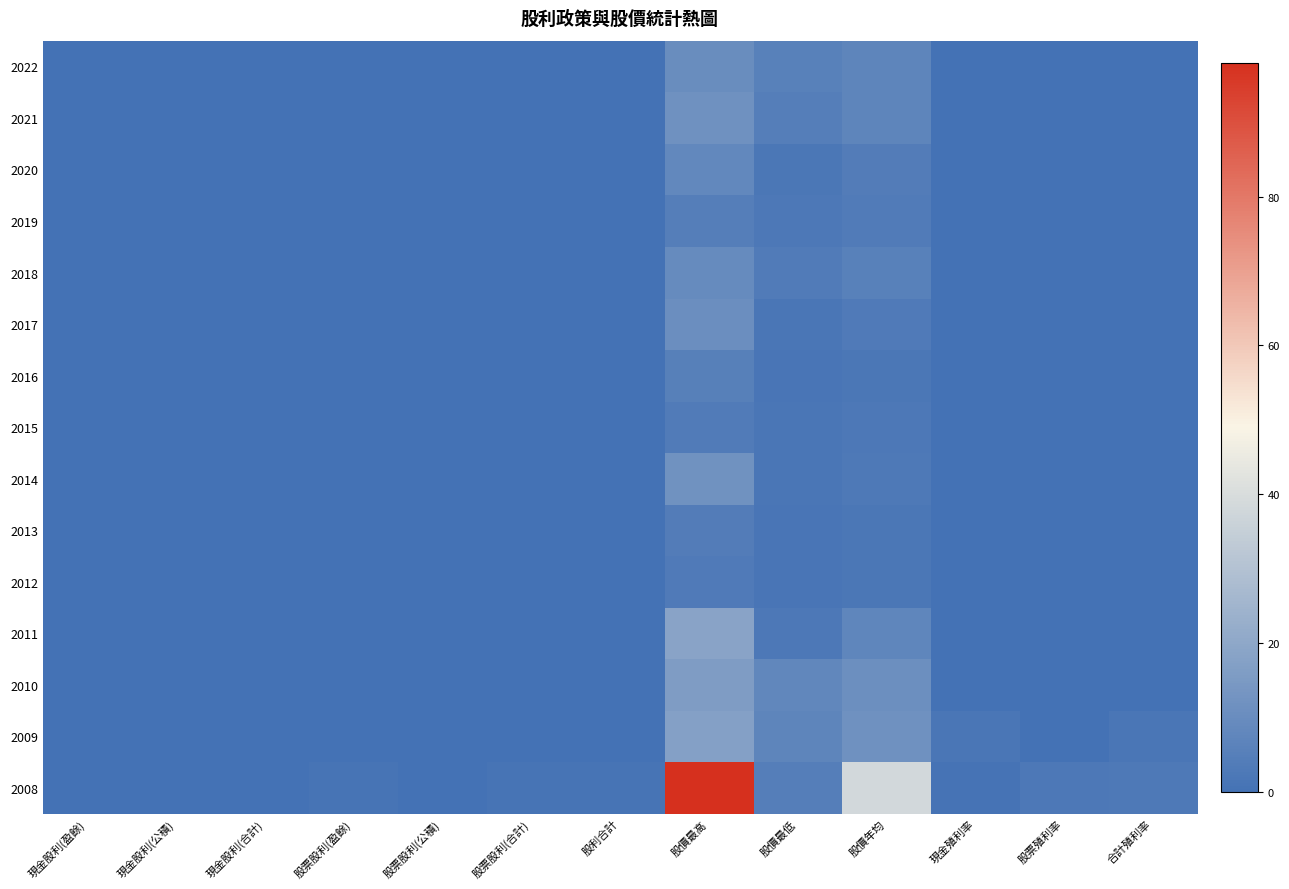

What is the total value across all series at 股票股利(合計)?

0.9